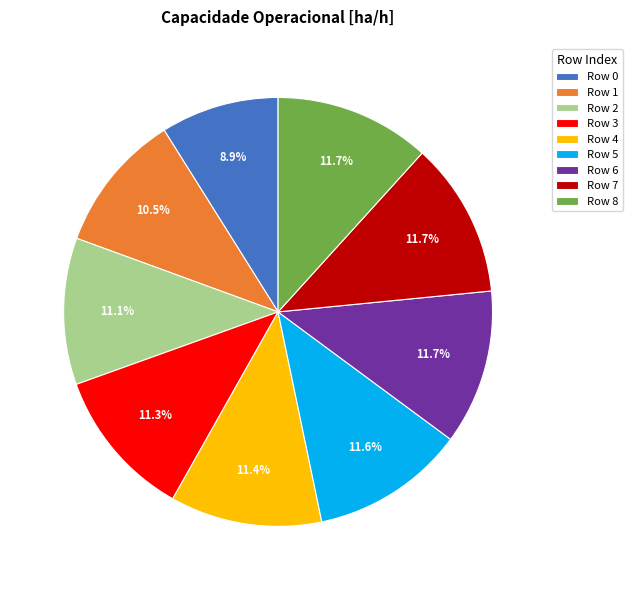

How many slices are in this pie chart?

9